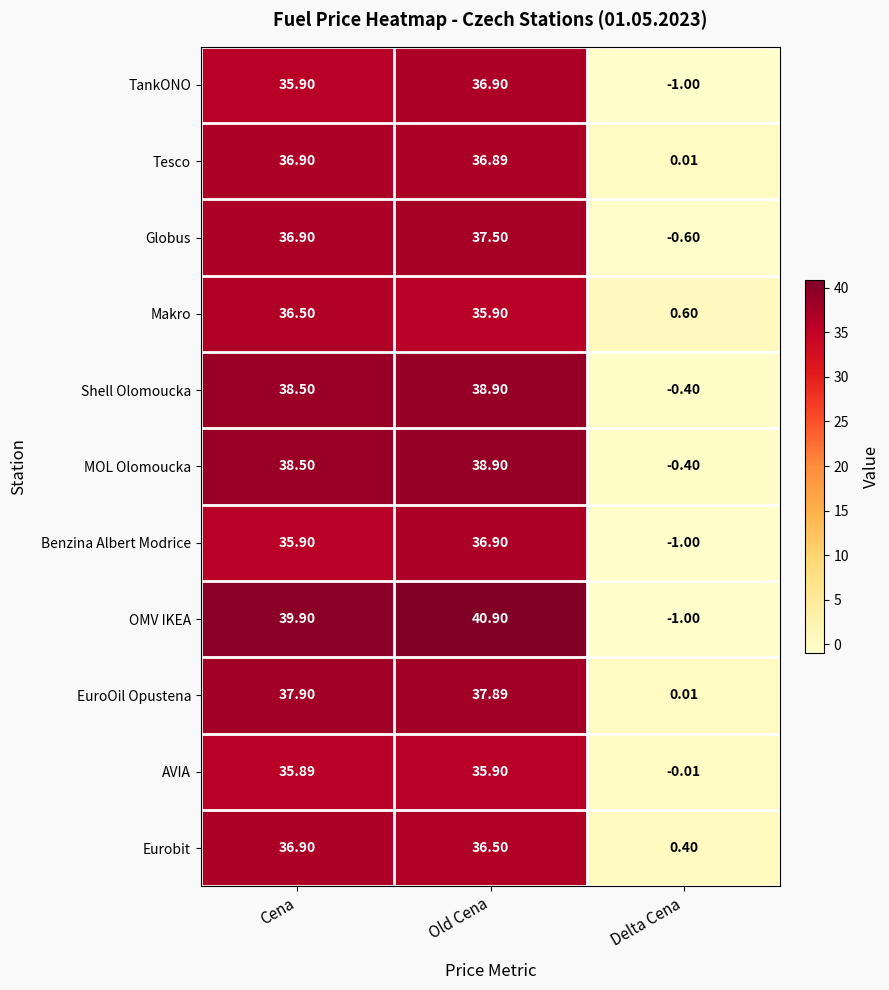

At which label does Benzina Albert Modrice reach its peak?

Old Cena